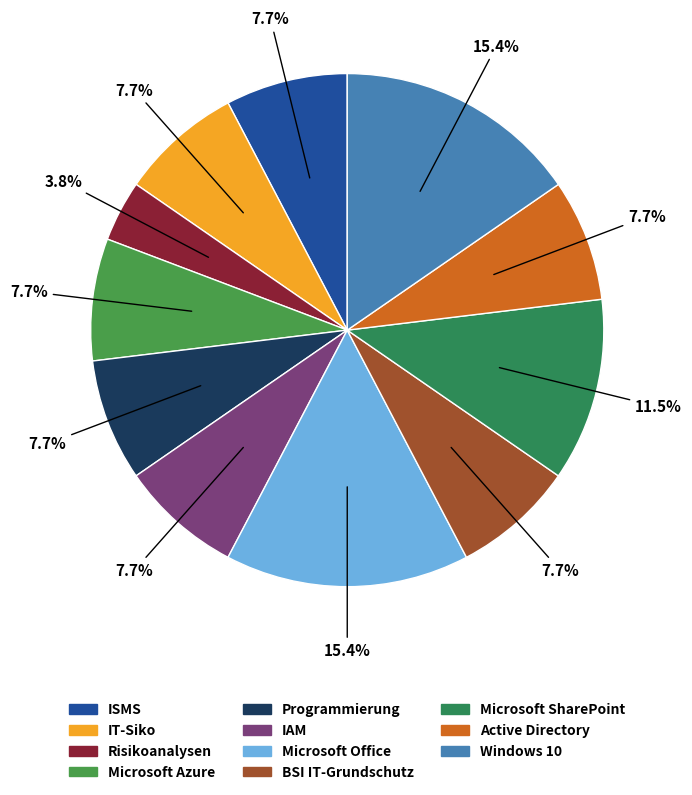

Approximately how many times larger is the value at Microsoft Office compared to IAM?

2.0